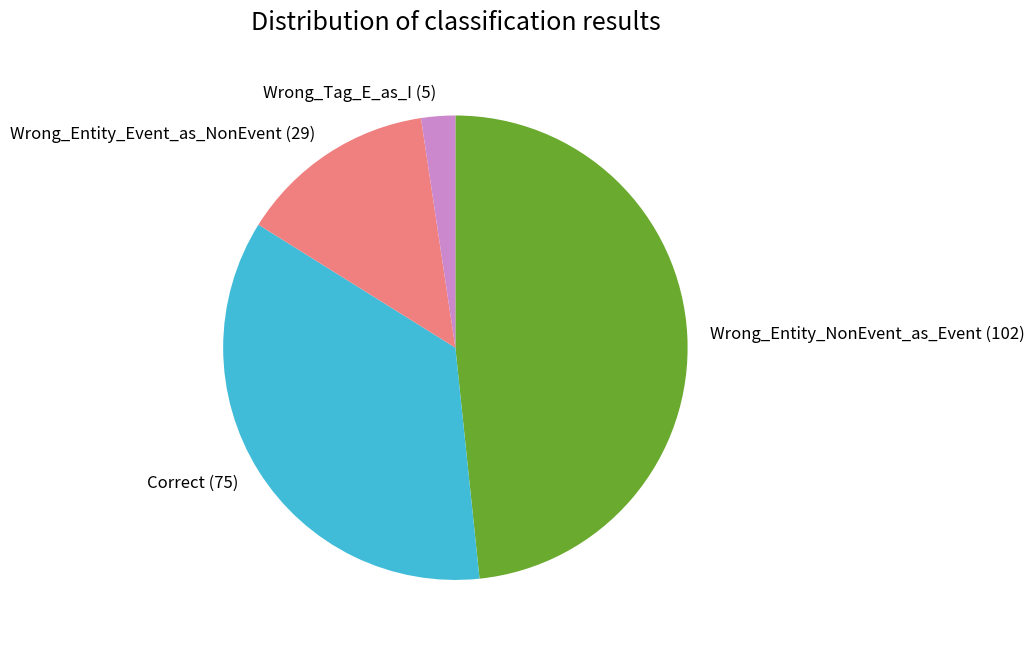

Which slice is the smallest?

Wrong_Tag_E_as_I